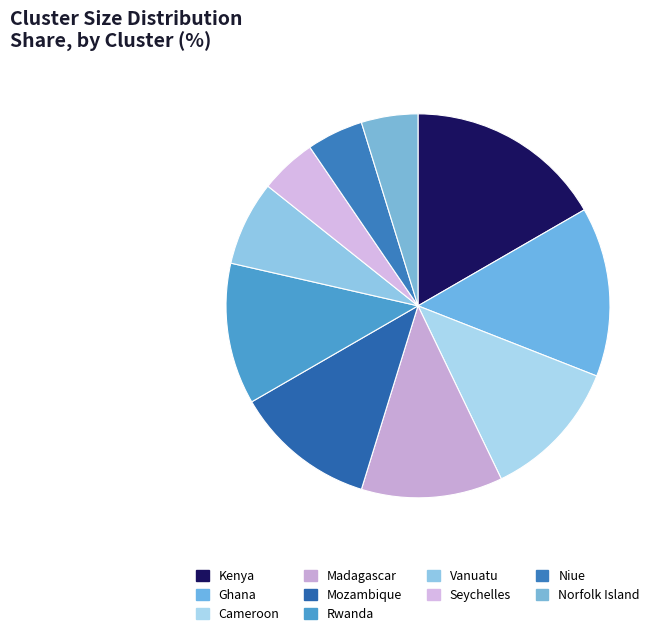

How many segments does this pie chart have?

10